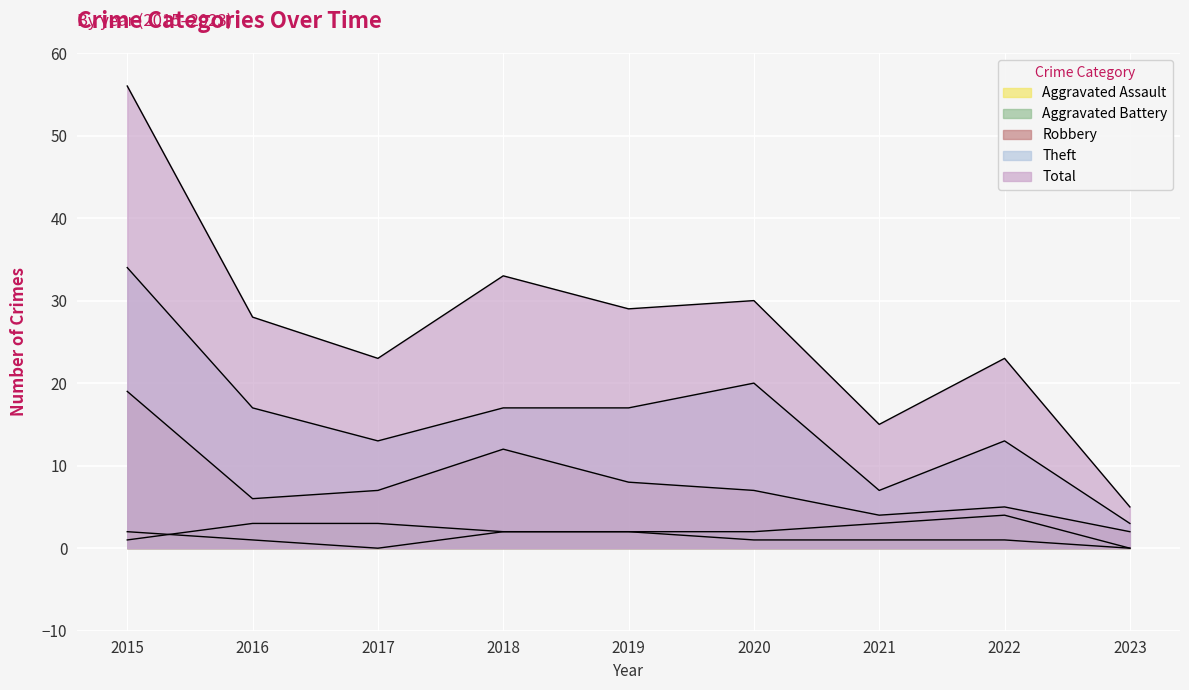

What is the value of the Theft point at the 4th from the left?

17